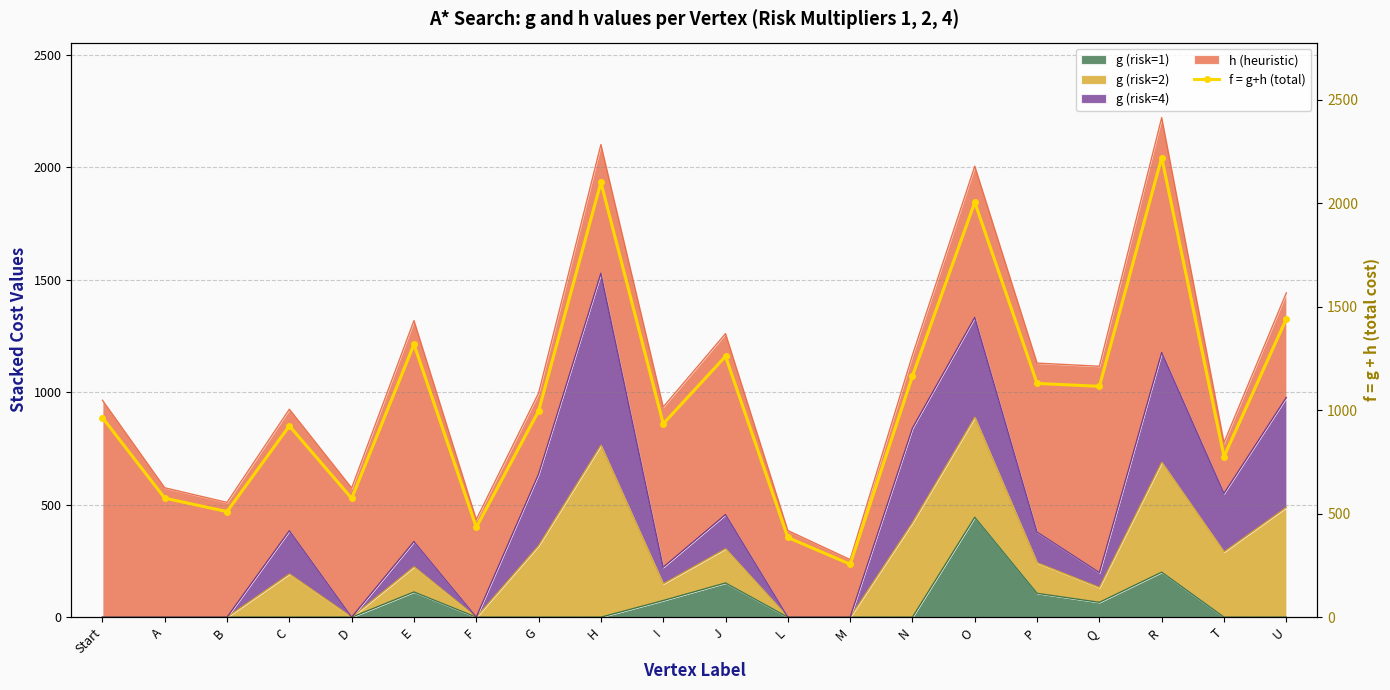

Reading left to right, list all the values displayed in this chart.

964	575	510	924	574	1318	434	996	2100	934	1260	385	256	1165	2004	1129	1115	2220	776	1441